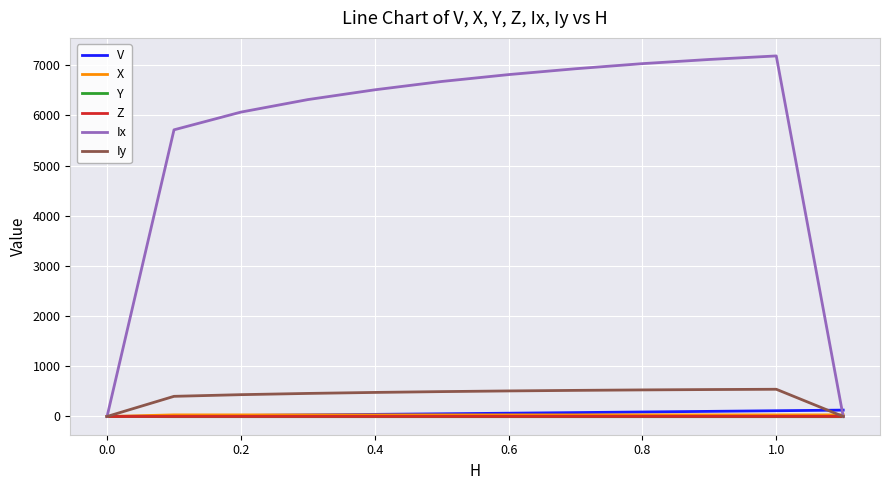

What is the difference between the maximum and minimum values in the Z series?

0.6